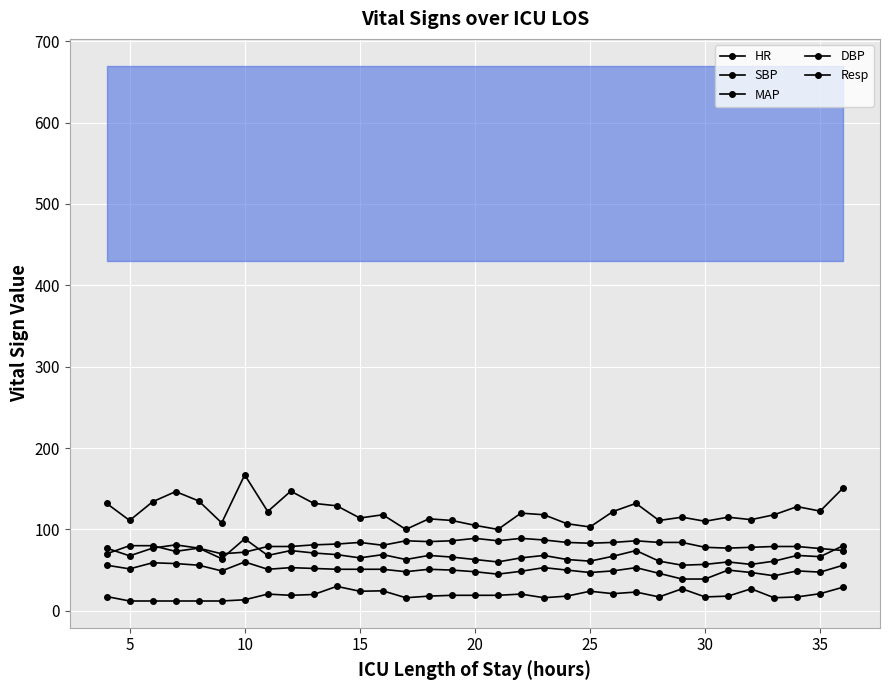

True or false: SBP has a value of 247.3 at 15.

False